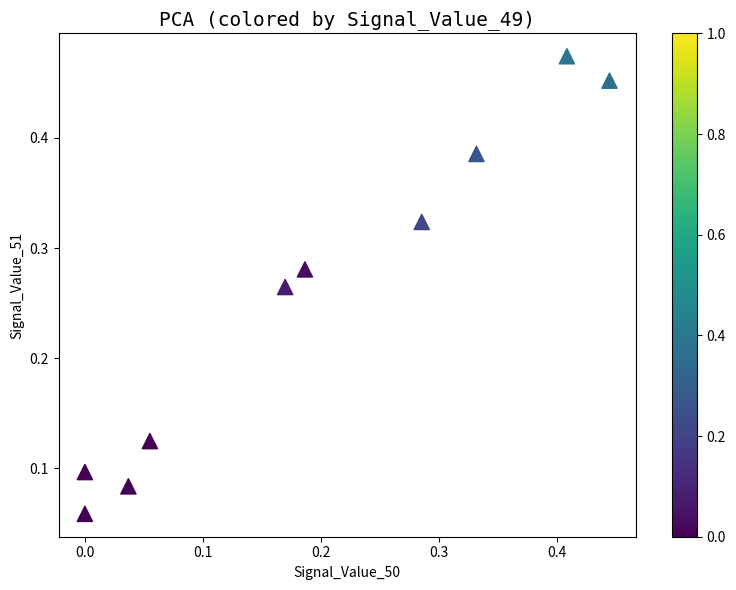

How many points are shown in the scatter plot?

10